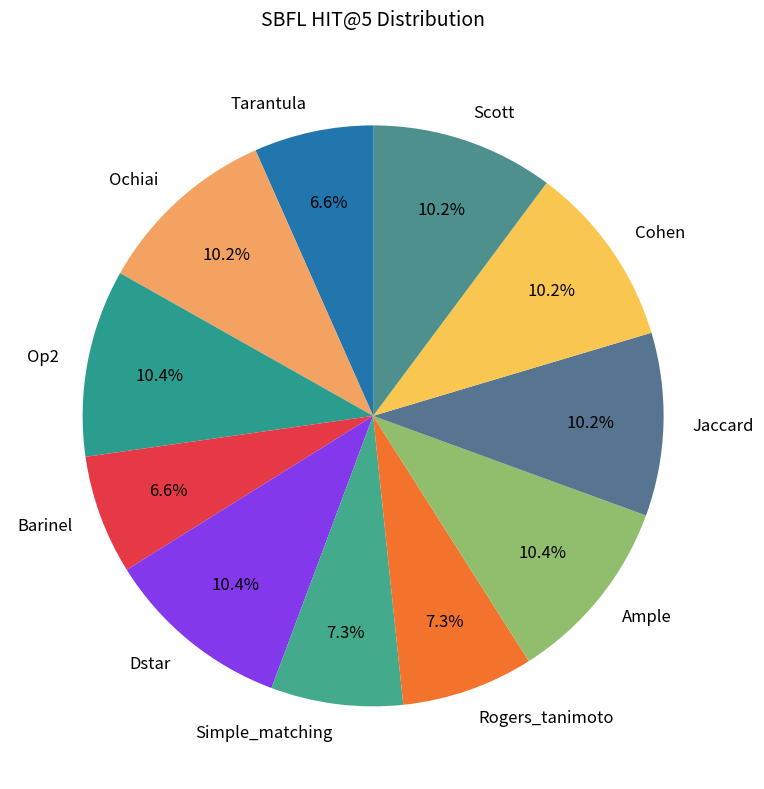

Approximately how many times larger is the value at Jaccard compared to Barinel?

1.5